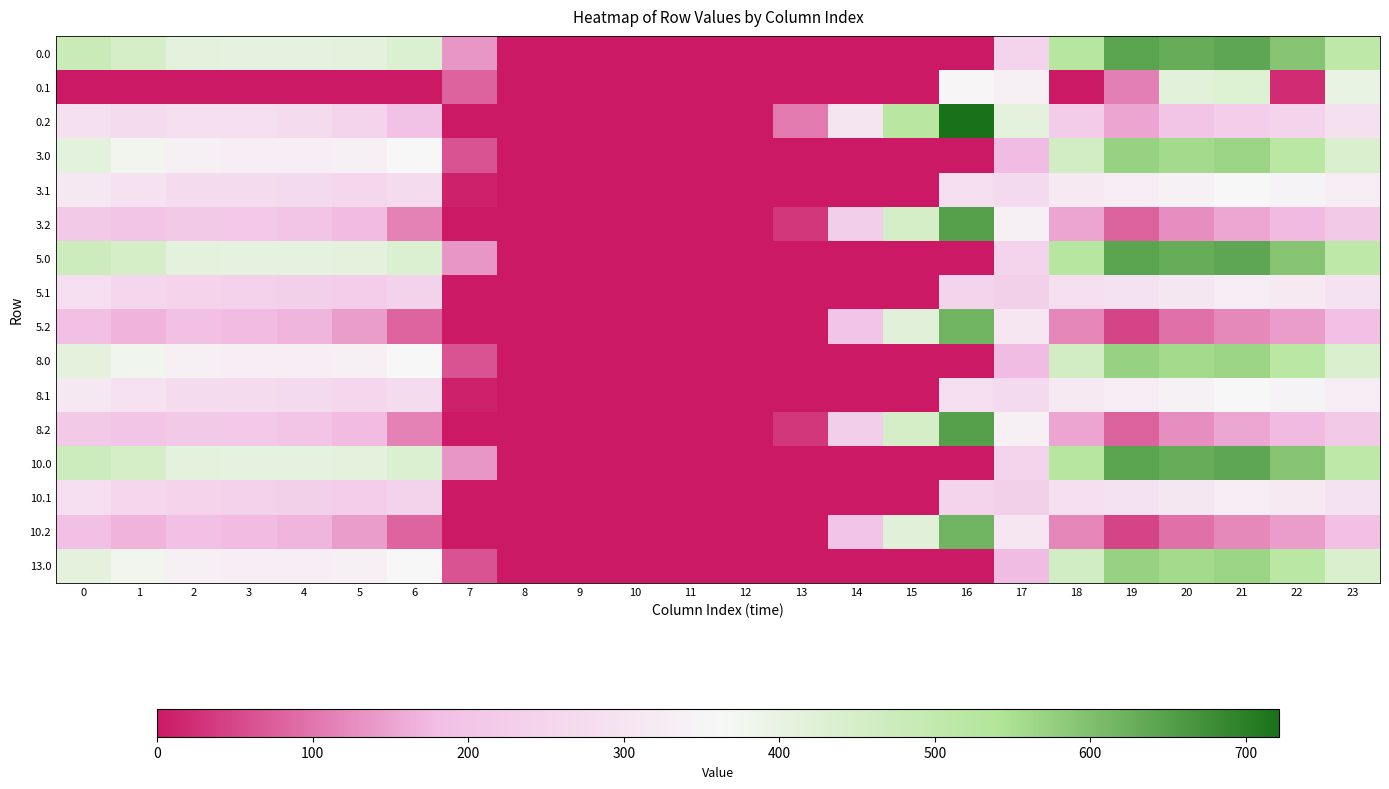

Reading left to right, list all the values displayed in this chart.

0.0: 0=482.0	1=449.5	2=410.3	3=404.4	4=404.9	5=410.8	6=435.0	7=136.4	8=0.0	9=0.0	10=0.0	11=0.0	12=0.0	13=0.0	14=0.0	15=0.0	16=0.0	17=250.3	18=529.6	19=644.5	20=629.9	21=638.4	22=592.3	23=511.3
0.1: 0=0.0	1=0.0	2=0.0	3=0.0	4=0.0	5=0.0	6=0.0	7=81.6	8=0.0	9=0.0	10=0.0	11=0.0	12=0.0	13=0.0	14=0.0	15=0.0	16=353.7	17=340.1	18=0.0	19=112.5	20=414.5	21=432.4	22=19.9	23=399.4
0.2: 0=287.1	1=272.7	2=285.5	3=281.0	4=274.4	5=248.1	6=187.1	7=0.0	8=0.0	9=0.0	10=0.0	11=0.0	12=0.0	13=104.4	14=301.9	15=522.2	16=721.2	17=409.5	18=223.1	19=151.1	20=199.2	21=226.4	22=247.4	23=287.5
3.0: 0=411.7	1=377.5	2=338.3	3=332.4	4=332.9	5=338.8	6=363.0	7=64.4	8=0.0	9=0.0	10=0.0	11=0.0	12=0.0	13=0.0	14=0.0	15=0.0	16=0.0	17=178.3	18=457.6	19=572.5	20=557.9	21=566.4	22=520.3	23=439.3
3.1: 0=312.6	1=289.1	2=275.9	3=270.7	4=267.6	5=257.5	6=273.2	7=9.6	8=0.0	9=0.0	10=0.0	11=0.0	12=0.0	13=0.0	14=0.0	15=0.0	16=281.7	17=268.1	18=316.5	19=327.7	20=342.5	21=360.4	22=347.9	23=327.4
3.2: 0=215.1	1=200.7	2=213.5	3=209.0	4=202.4	5=176.1	6=115.1	7=0.0	8=0.0	9=0.0	10=0.0	11=0.0	12=0.0	13=32.4	14=229.9	15=450.2	16=649.2	17=337.5	18=151.1	19=79.1	20=127.2	21=154.4	22=175.4	23=215.5
5.0: 0=469.3	1=449.5	2=410.3	3=404.4	4=404.9	5=410.8	6=435.0	7=136.4	8=0.0	9=0.0	10=0.0	11=0.0	12=0.0	13=0.0	14=0.0	15=0.0	16=0.0	17=250.3	18=529.6	19=644.5	20=629.9	21=638.4	22=592.3	23=511.3
5.1: 0=280.6	1=257.1	2=243.9	3=238.7	4=235.6	5=225.5	6=241.2	7=0.0	8=0.0	9=0.0	10=0.0	11=0.0	12=0.0	13=0.0	14=0.0	15=0.0	16=249.7	17=236.1	18=284.5	19=295.7	20=310.5	21=328.4	22=315.9	23=295.4
5.2: 0=183.1	1=168.7	2=181.5	3=177.0	4=170.4	5=144.1	6=83.1	7=0.0	8=0.0	9=0.0	10=0.0	11=0.0	12=0.0	13=0.4	14=197.9	15=418.2	16=617.2	17=305.5	18=119.1	19=47.1	20=95.2	21=122.4	22=143.4	23=183.5
8.0: 0=410.0	1=379.1	2=338.3	3=332.4	4=332.9	5=338.8	6=363.0	7=64.4	8=0.0	9=0.0	10=0.0	11=0.0	12=0.0	13=0.0	14=0.0	15=0.0	16=0.0	17=178.3	18=457.6	19=572.5	20=557.9	21=566.4	22=520.3	23=439.3
8.1: 0=312.6	1=289.1	2=275.9	3=270.7	4=267.6	5=257.5	6=273.2	7=9.6	8=0.0	9=0.0	10=0.0	11=0.0	12=0.0	13=0.0	14=0.0	15=0.0	16=281.7	17=268.1	18=316.5	19=327.7	20=342.5	21=360.4	22=347.9	23=327.4
8.2: 0=215.1	1=200.7	2=213.5	3=209.0	4=202.4	5=176.1	6=115.1	7=0.0	8=0.0	9=0.0	10=0.0	11=0.0	12=0.0	13=32.4	14=229.9	15=450.2	16=649.2	17=337.5	18=151.1	19=79.1	20=127.2	21=154.4	22=175.4	23=215.5
10.0: 0=469.3	1=449.5	2=410.3	3=404.4	4=404.9	5=410.8	6=435.0	7=136.4	8=0.0	9=0.0	10=0.0	11=0.0	12=0.0	13=0.0	14=0.0	15=0.0	16=0.0	17=250.3	18=529.6	19=644.5	20=629.9	21=638.4	22=592.3	23=511.3
10.1: 0=280.6	1=257.1	2=243.9	3=238.7	4=235.6	5=225.5	6=241.2	7=0.0	8=0.0	9=0.0	10=0.0	11=0.0	12=0.0	13=0.0	14=0.0	15=0.0	16=249.7	17=236.1	18=284.5	19=295.7	20=310.5	21=328.4	22=315.9	23=295.4
10.2: 0=183.1	1=168.7	2=181.5	3=177.0	4=170.4	5=144.1	6=83.1	7=0.0	8=0.0	9=0.0	10=0.0	11=0.0	12=0.0	13=0.4	14=197.9	15=418.2	16=617.2	17=305.5	18=119.1	19=47.1	20=95.2	21=122.4	22=143.4	23=183.5
13.0: 0=410.0	1=377.5	2=338.3	3=332.4	4=332.9	5=338.8	6=363.0	7=64.4	8=0.0	9=0.0	10=0.0	11=0.0	12=0.0	13=0.0	14=0.0	15=0.0	16=0.0	17=178.3	18=459.3	19=572.5	20=557.9	21=566.4	22=520.3	23=439.3